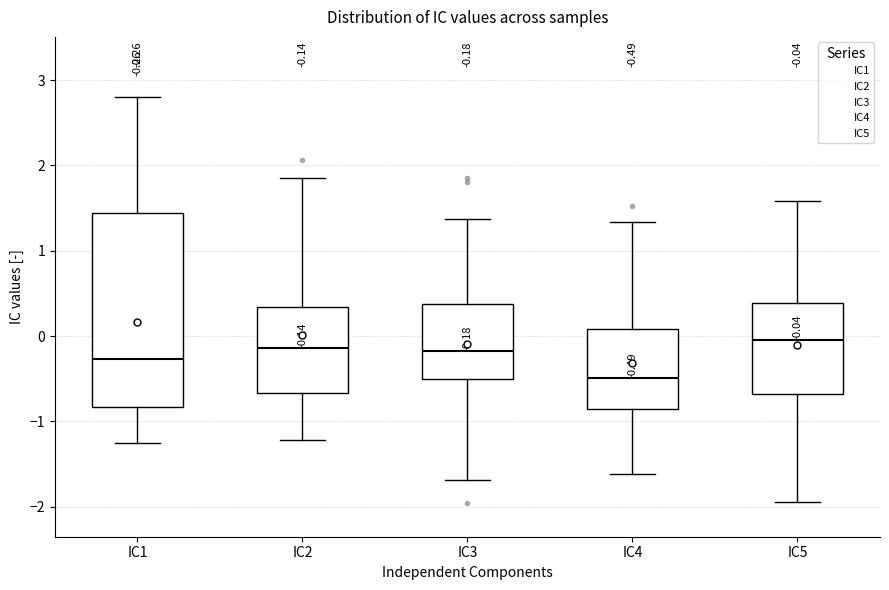

Comparing the boxes themselves (not the whiskers), which one is the tallest?

IC1